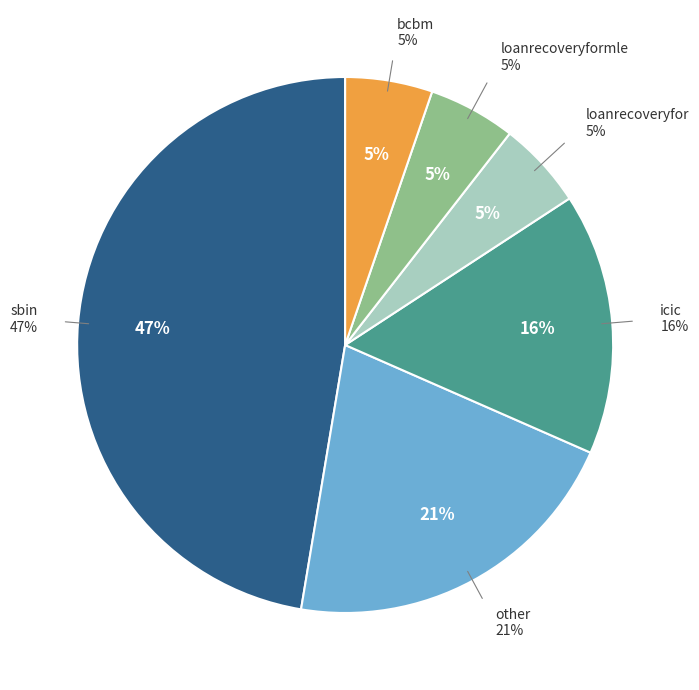

Rank the categories by value from lowest to highest.

loanrecoveryfor, loanrecoveryformle, bcbm, icic, other, sbin